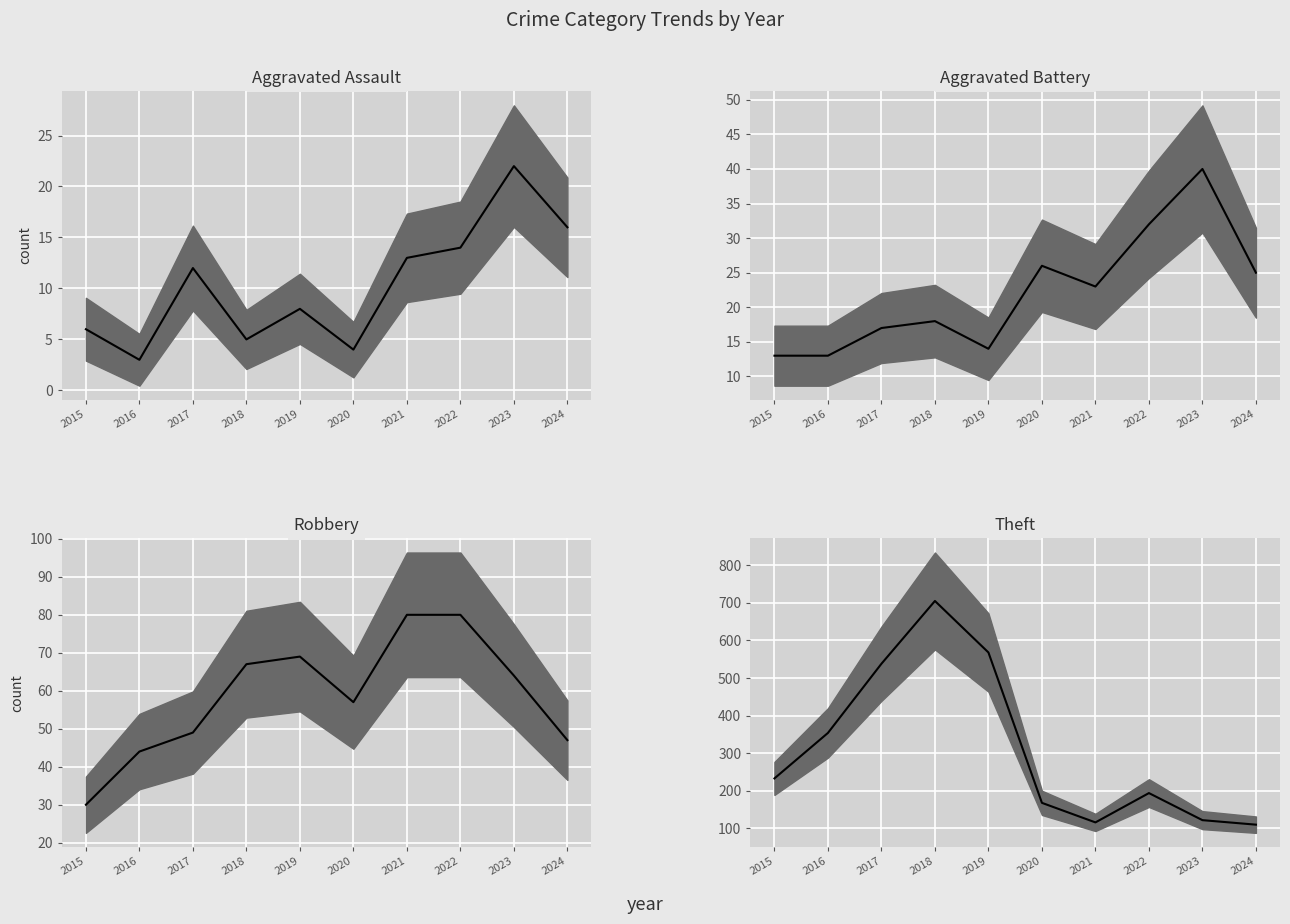

What is the smallest value displayed?

3